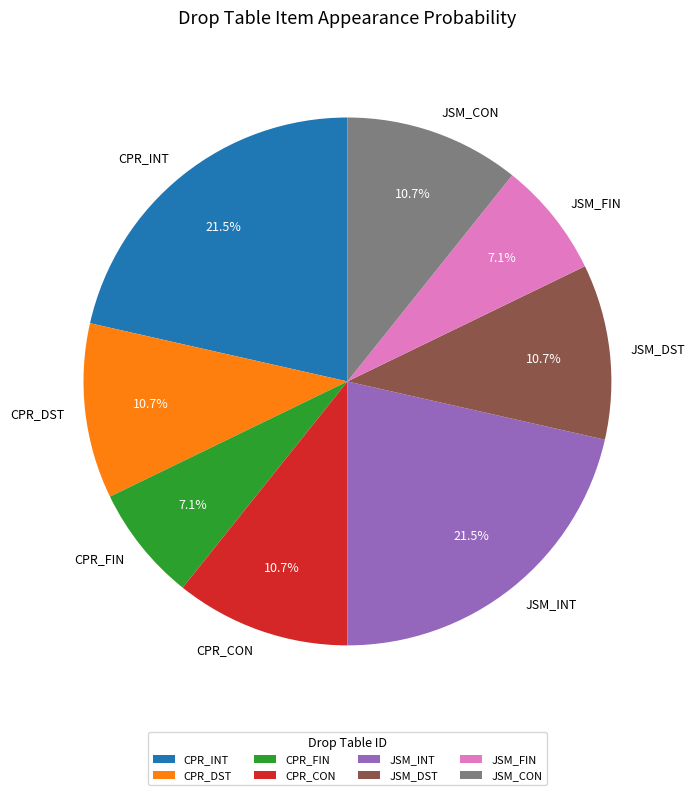

To the nearest percent, what is the combined percentage of CPR_INT and CPR_DST?

32%